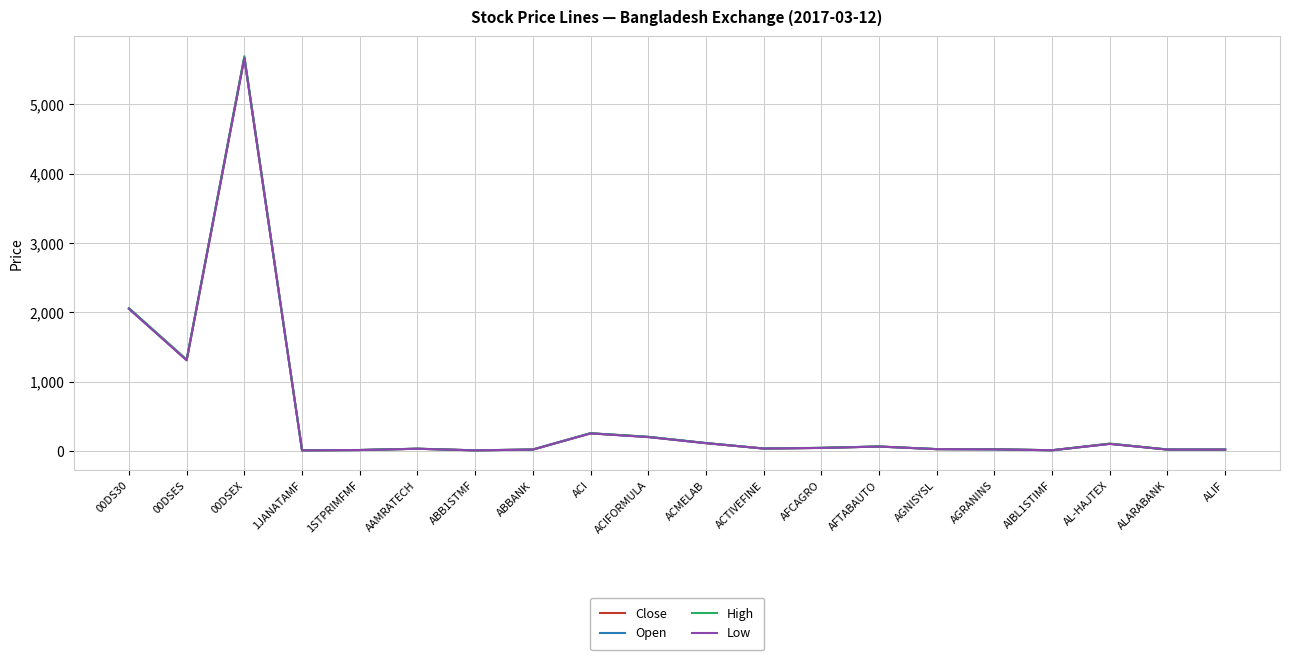

True or false: Low and High intersect in this chart.

False